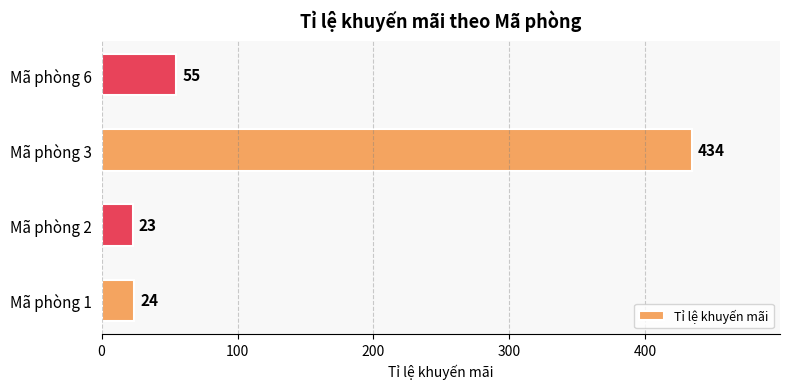

At which category does the chart reach its peak across all series?

Mã phòng 3